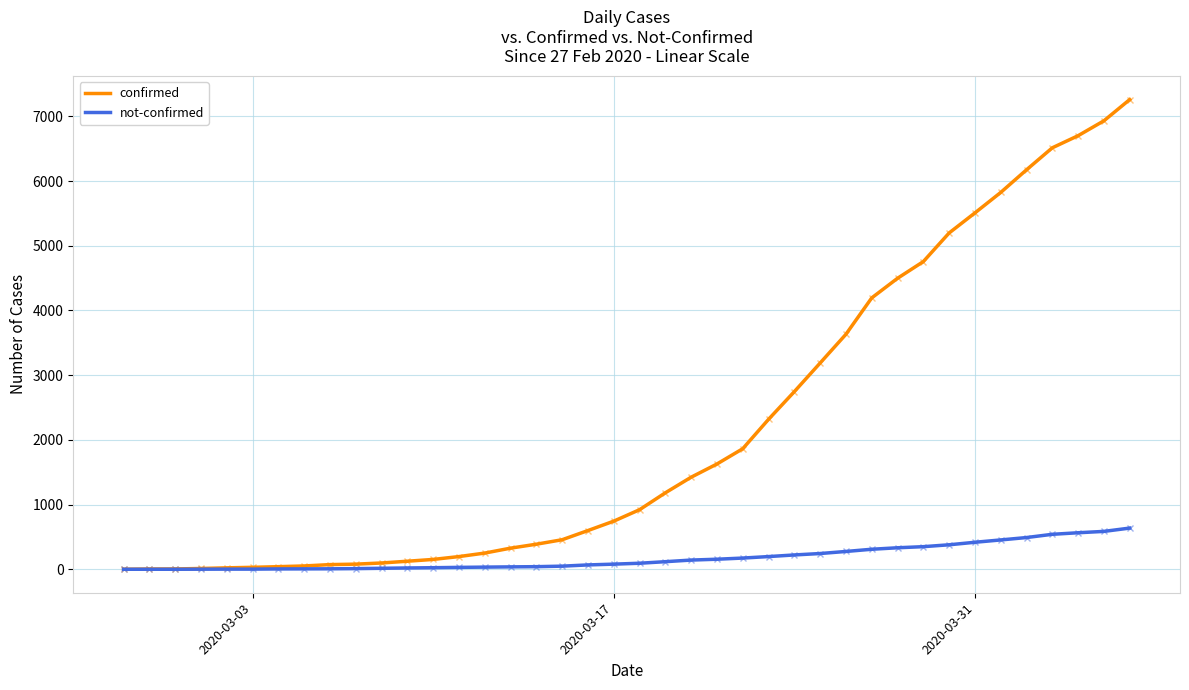

What is the greatest value displayed?

7258